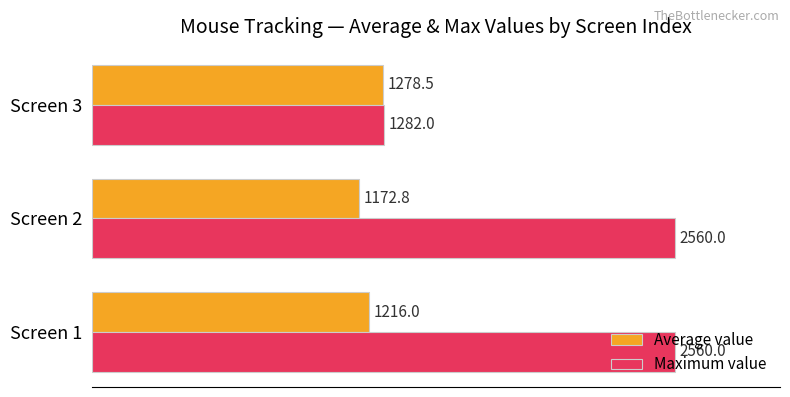

What is the average value of the Average value series?

1222.4